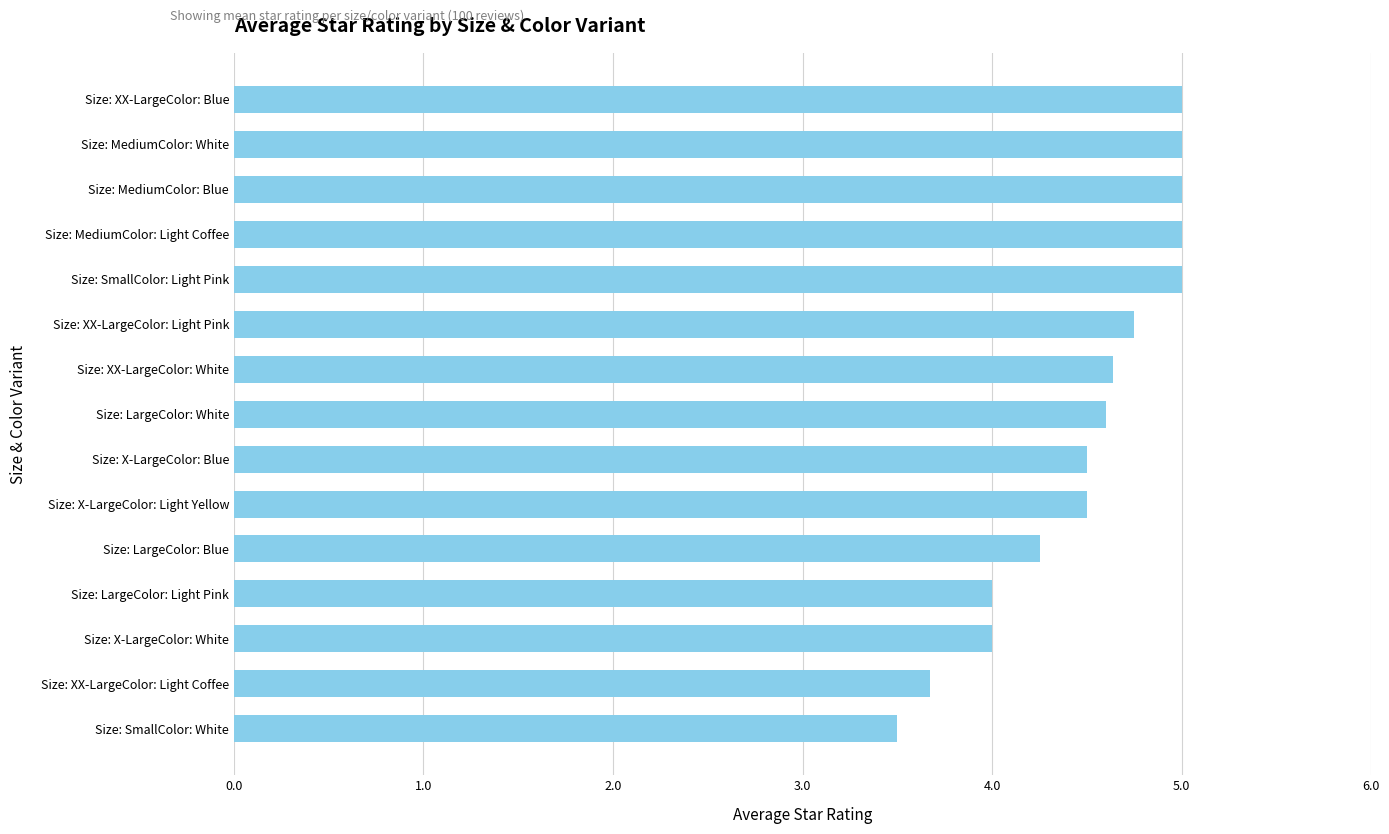

What is the average value?

4.5